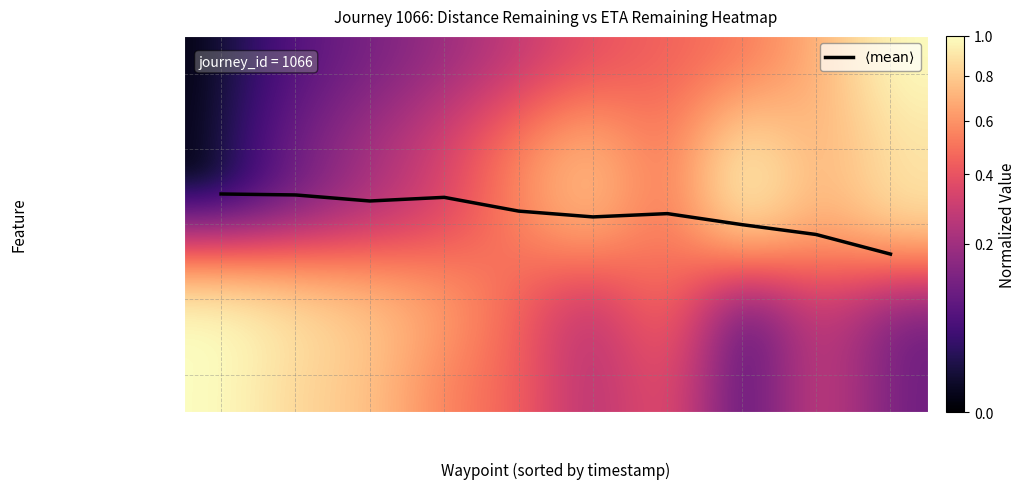

What is the total value across all series at t=24.36?

4.8